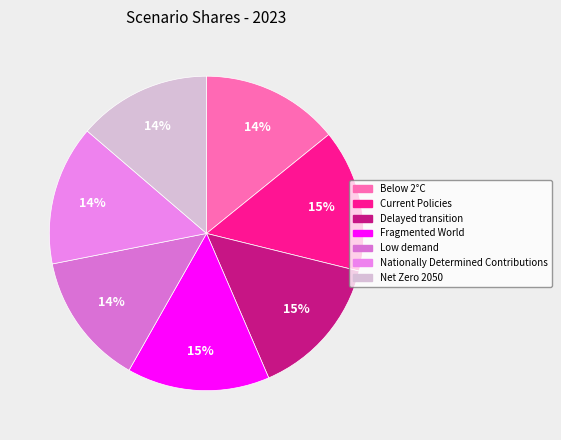

To the nearest percent, what is the average slice percentage?

14%